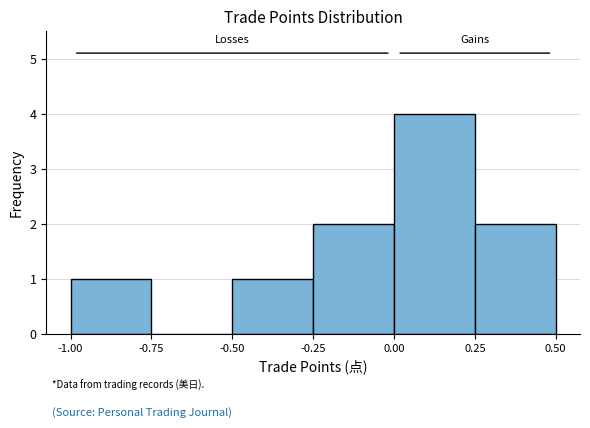

Reading left to right, list every bar in this chart as the range it spans on the x-axis followed by its height. The values are not printed on the chart, so give them approximately, as read against the axis.

-1.00 to -0.75: 1
-0.75 to -0.50: 0
-0.50 to -0.25: 1
-0.25 to 0.00: 2
0.00 to 0.25: 4
0.25 to 0.50: 2